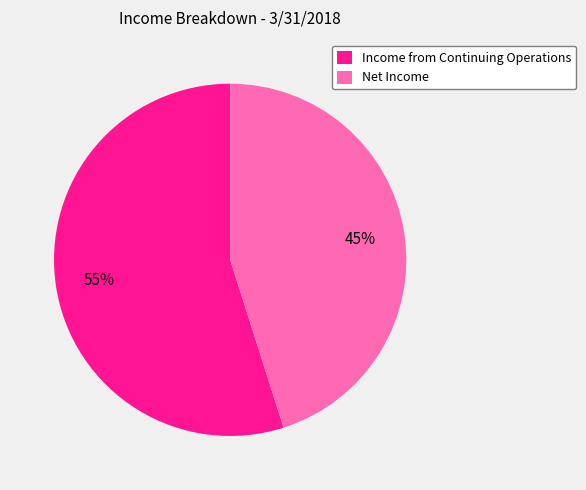

Is it true that Income from Continuing Operations is 55% of the pie?

True